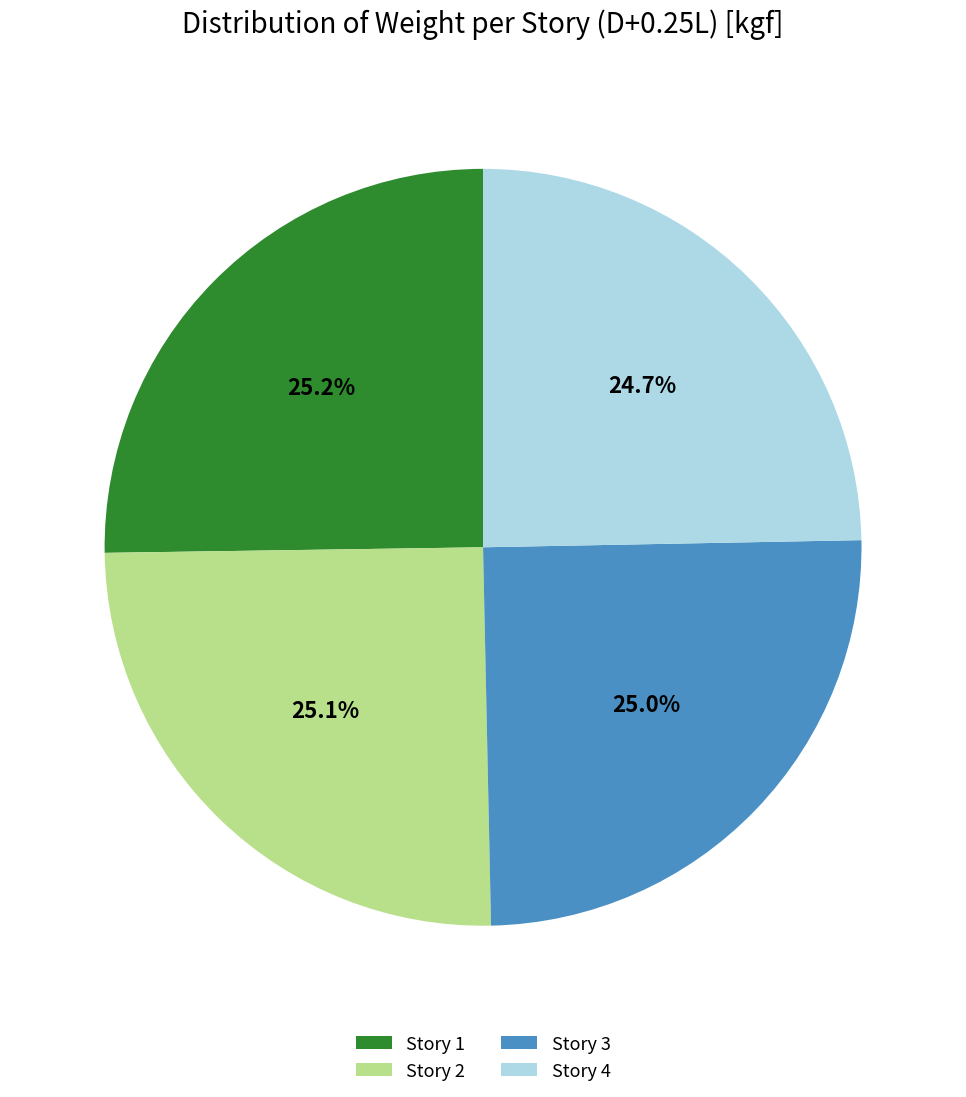

The Story 2 slice represents 25% of the pie. True or false?

True